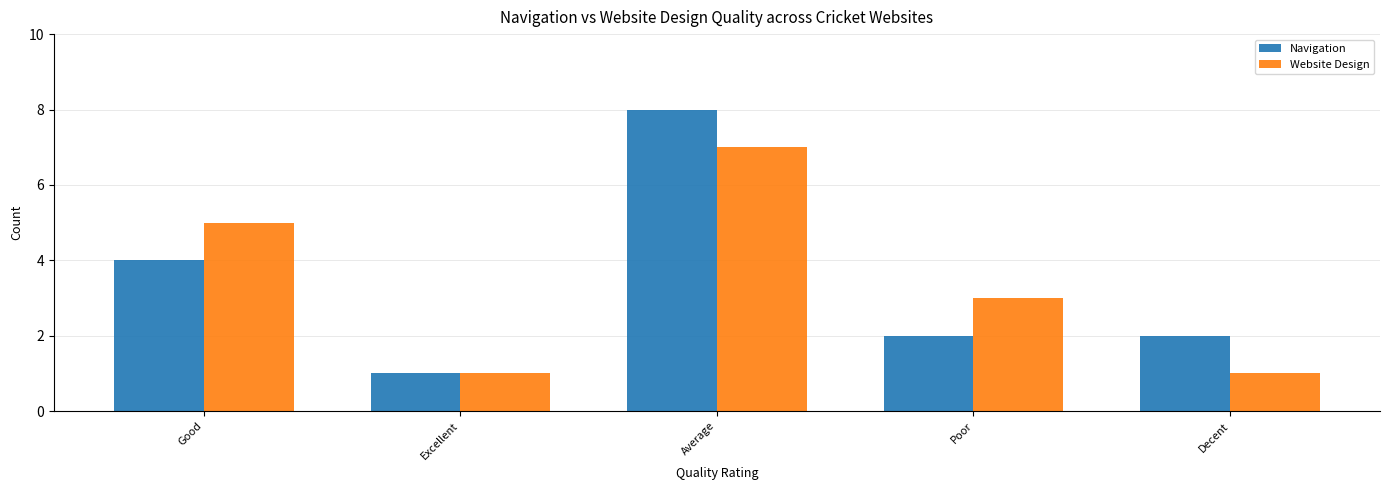

What is the label of the 3rd bar from the left?

Average